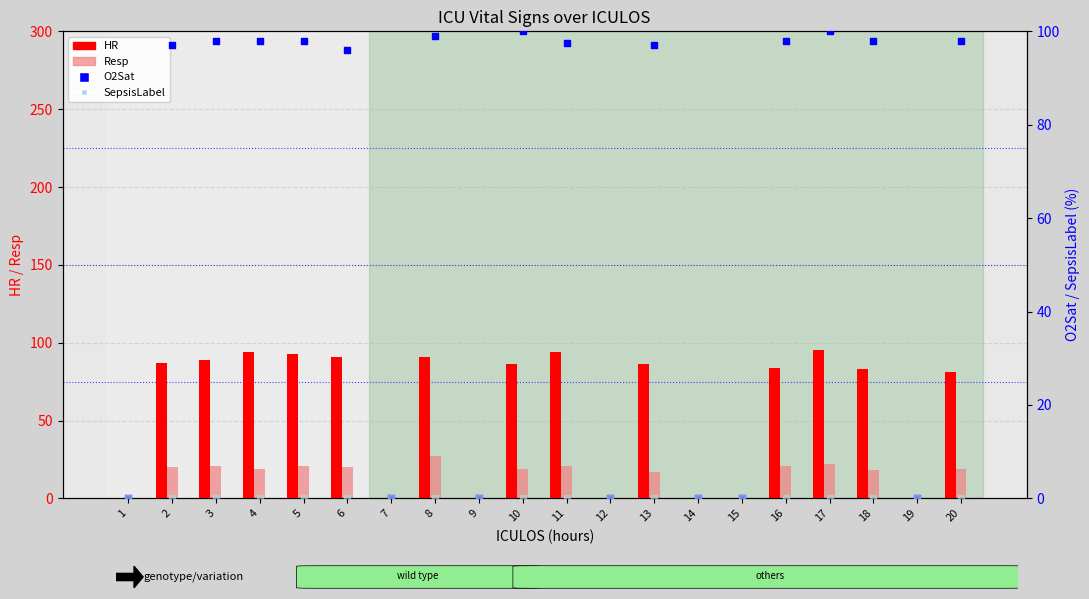

What are all the series names shown in the legend?

HR, Resp, O2Sat, SepsisLabel